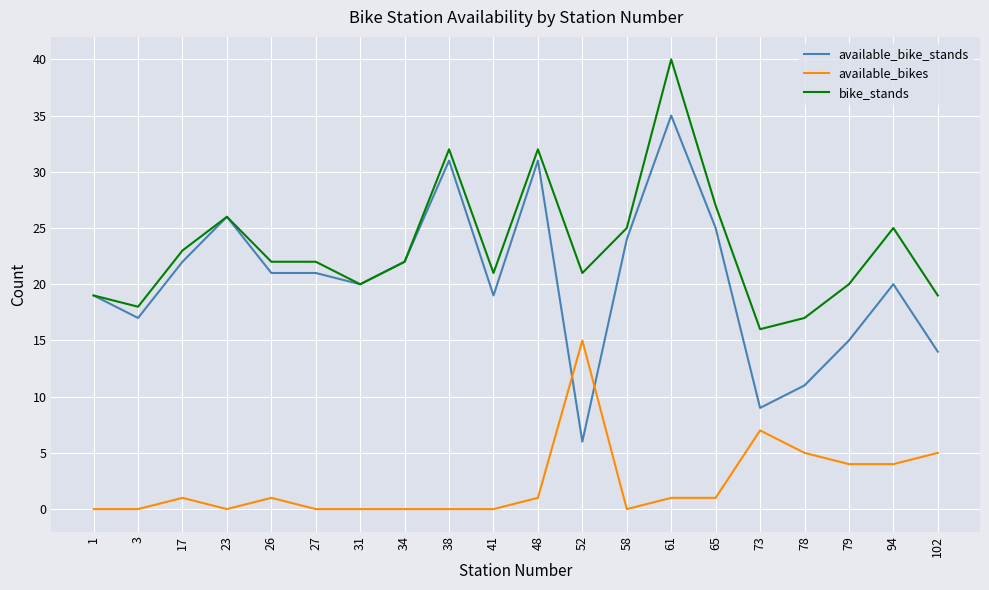

Is this an area chart (filled region under the line)?

No